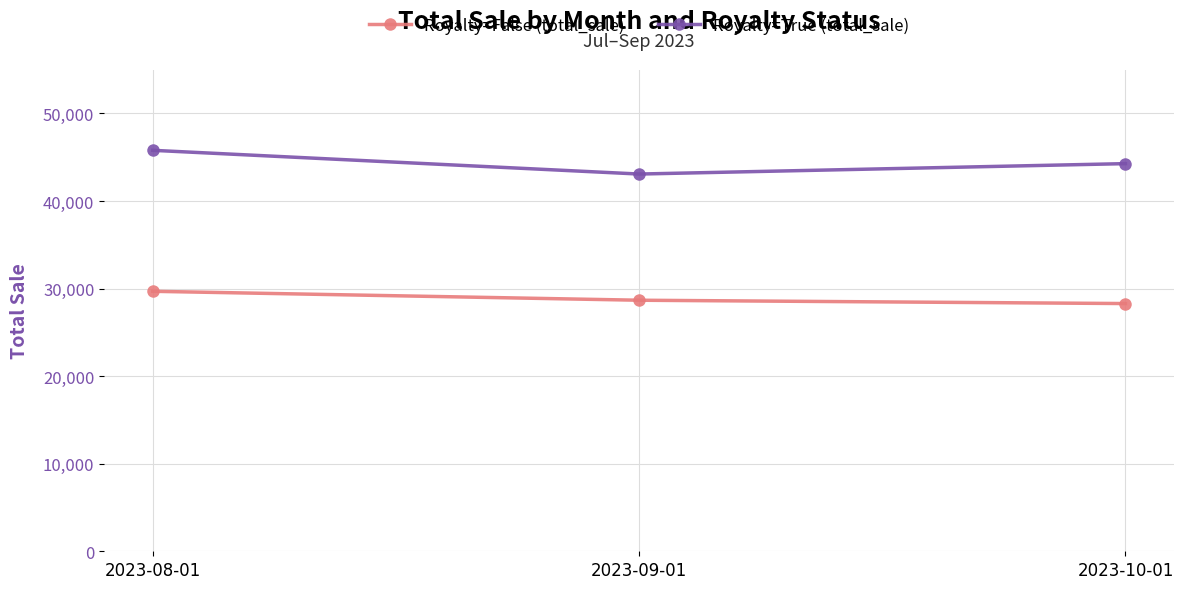

Which series has the widest spread of values?

Royalty=True (total_sale)